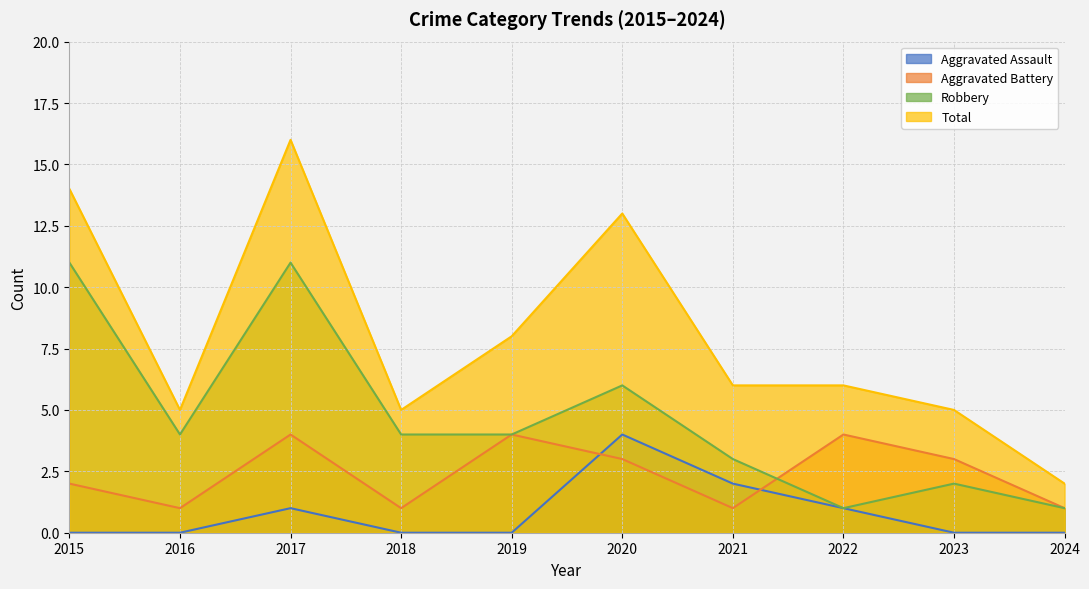

At which label does Aggravated Battery first exceed 3?

2017